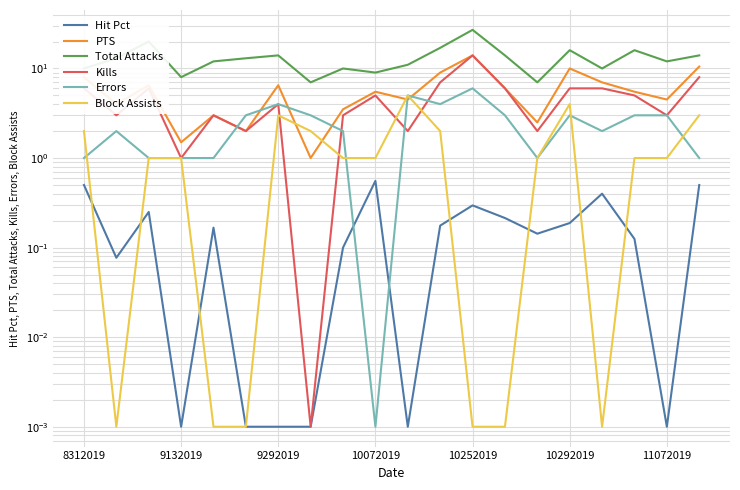

The value of Hit Pct at 11 is 0.1. True or false?

False